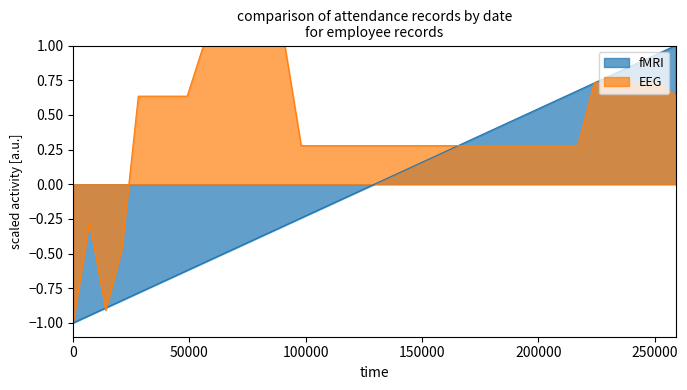

How many data points does each series have?

38